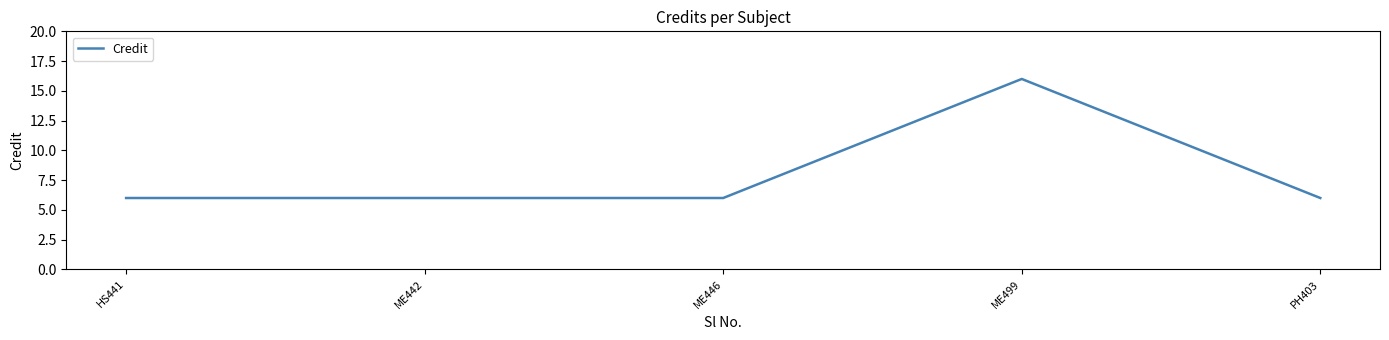

What is the smallest value displayed?

6